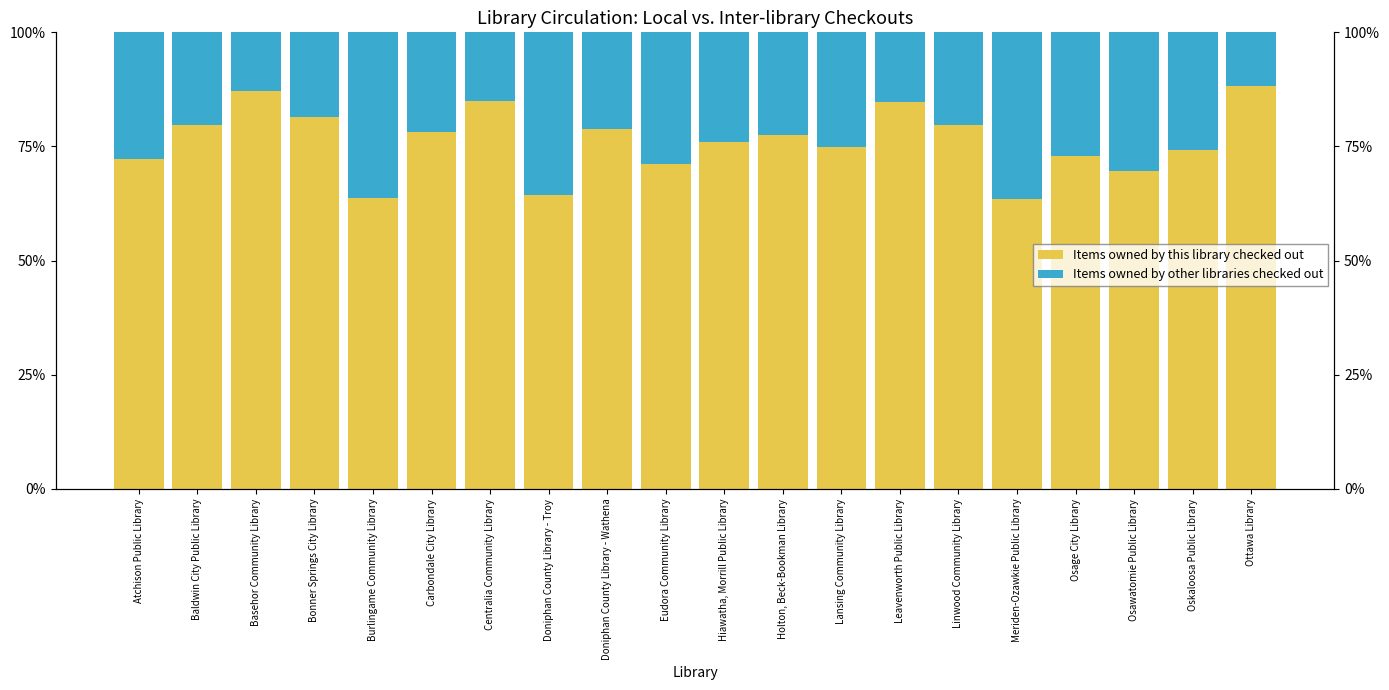

What is the value of the Items owned by other libraries checked out bar at the 7th from the left?

15.1